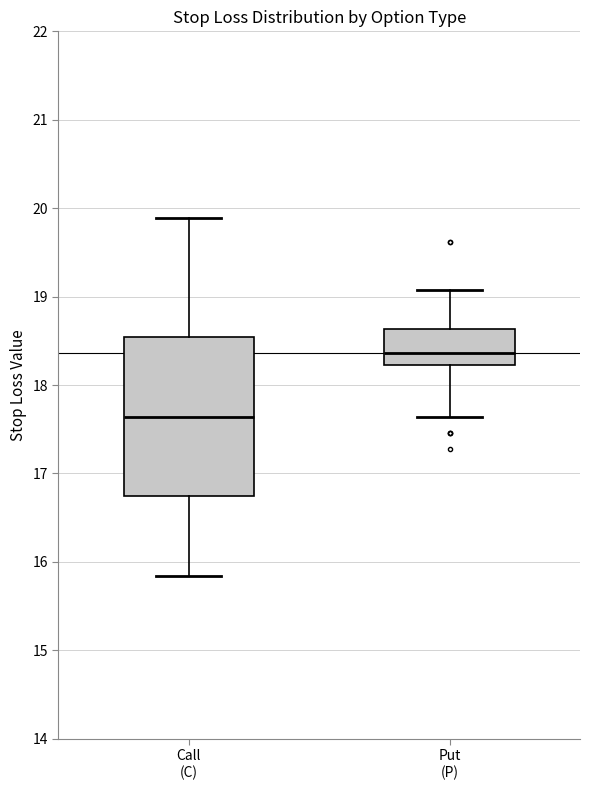

Reading left to right, transcribe this box plot: for each box, give where its median line is, the range the box spans, and where its two whiskers end, as read against the y-axis. The values are not printed on the chart, so give them approximately, as read against the axis.

Call (C): median 17.6, box 16.7 to 18.5, whiskers 15.8 to 19.9
Put (P): median 18.4, box 18.2 to 18.6, whiskers 17.6 to 19.1